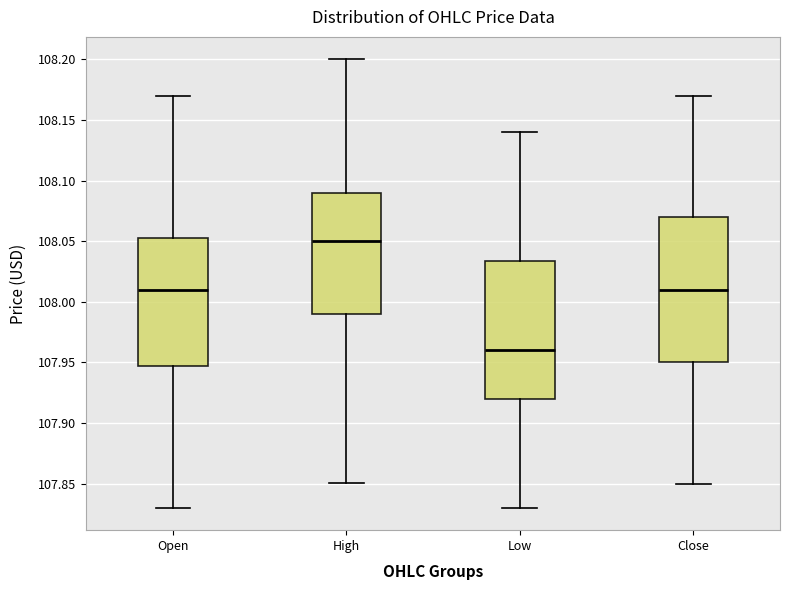

Comparing the boxes themselves (not the whiskers), which one is the tallest?

Close